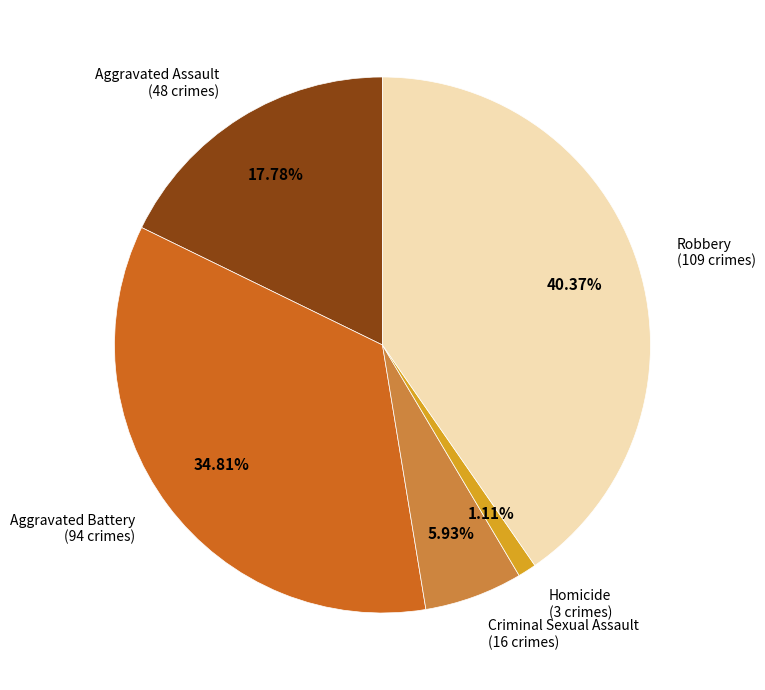

What is the ratio of the value at Aggravated Assault to the value at Robbery?

0.4